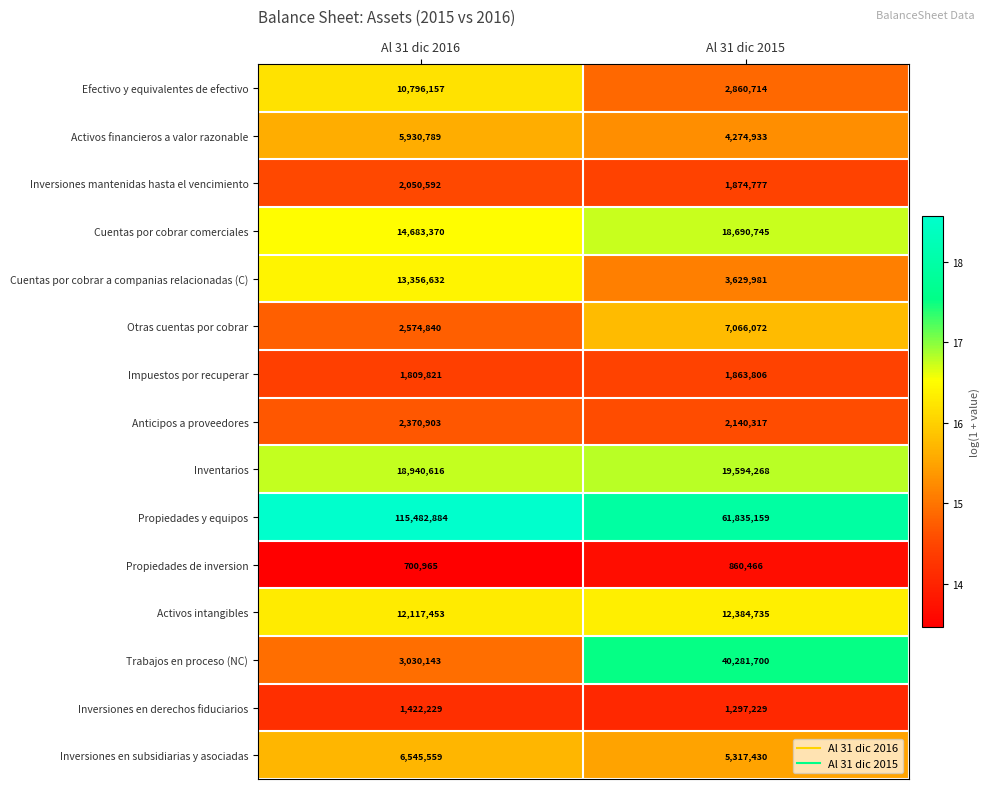

Which series has the largest range (max minus min)?

Propiedades y equipos